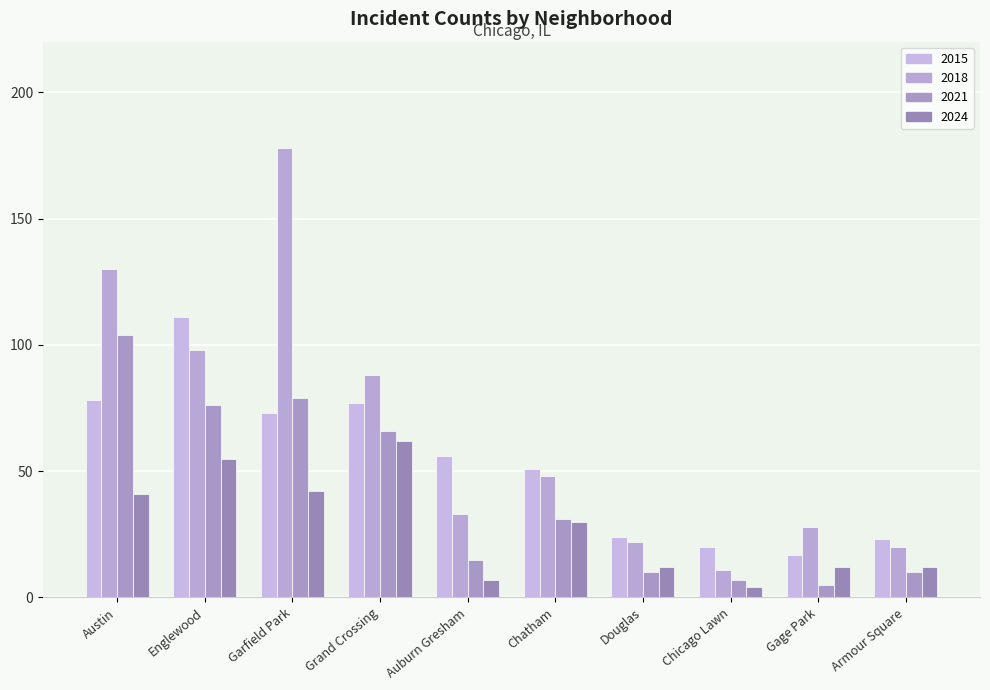

Reading left to right, what are all the values shown in this chart?

2015: 78	111	73	77	56	51	24	20	17	23
2018: 130	98	178	88	33	48	22	11	28	20
2021: 104	76	79	66	15	31	10	7	5	10
2024: 41	55	42	62	7	30	12	4	12	12